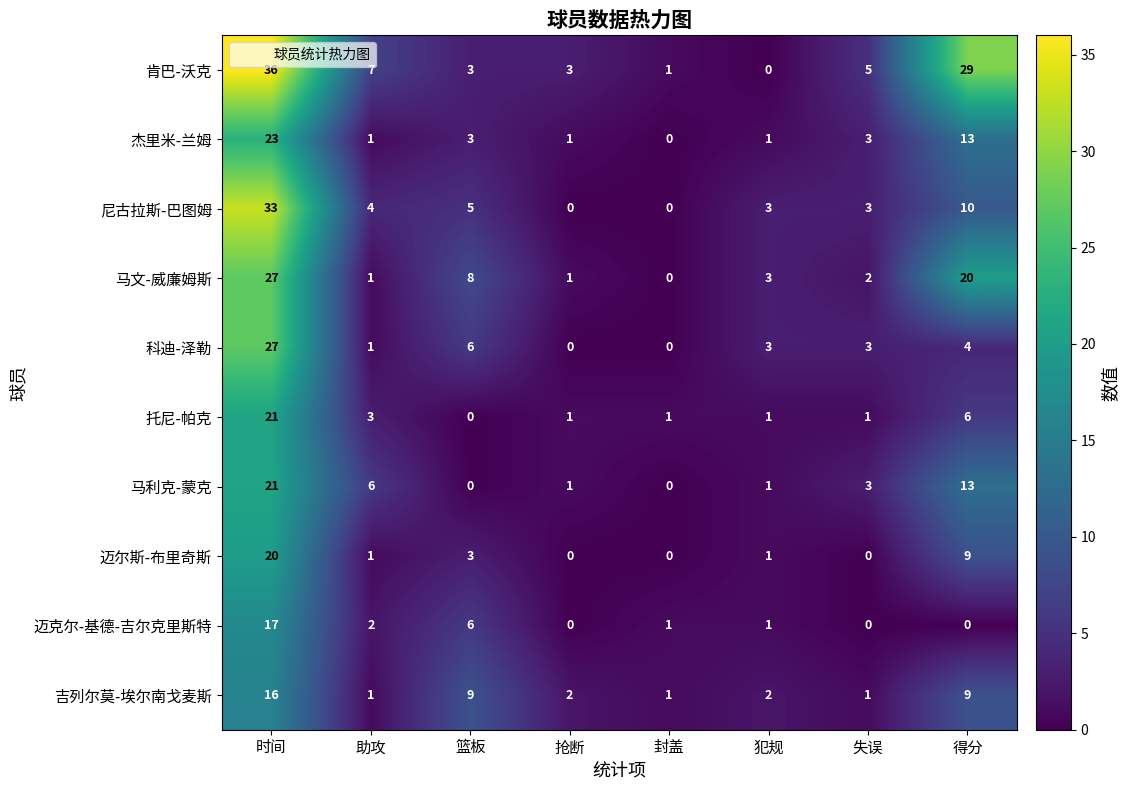

The value of 托尼-帕克 at 时间 is 21. True or false?

True